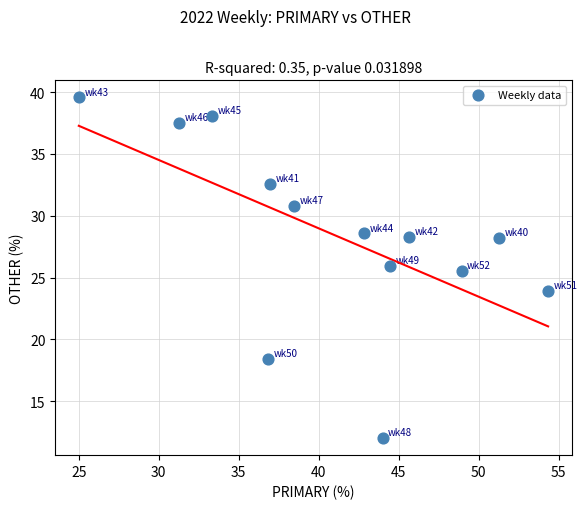

What is the range of Y values (max minus min)?

27.6